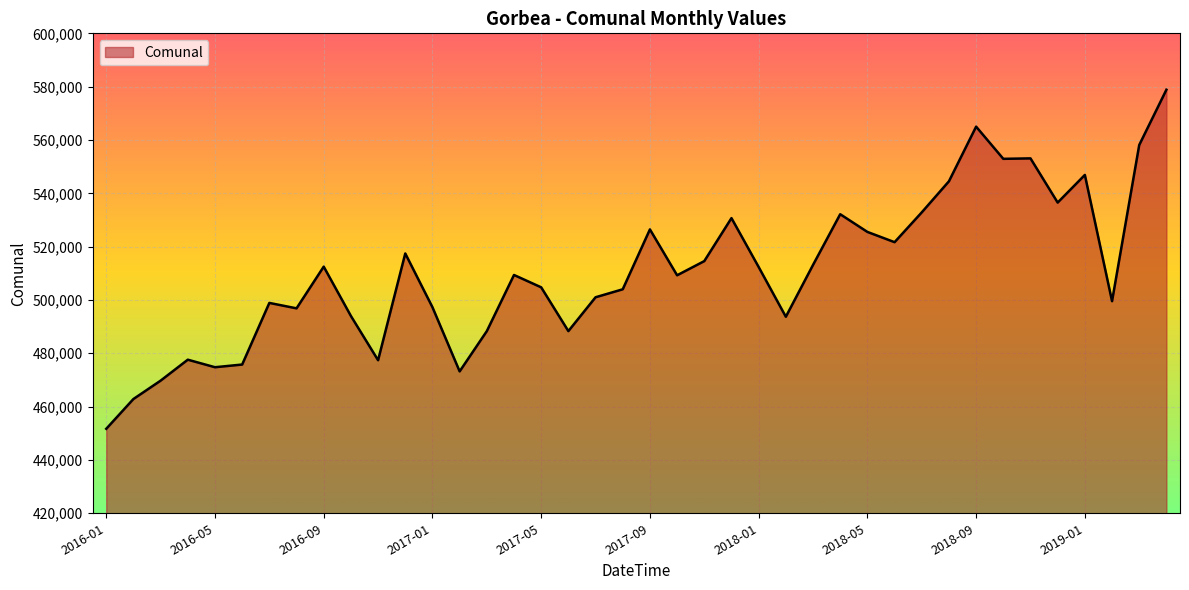

What is the greatest value displayed?

578852